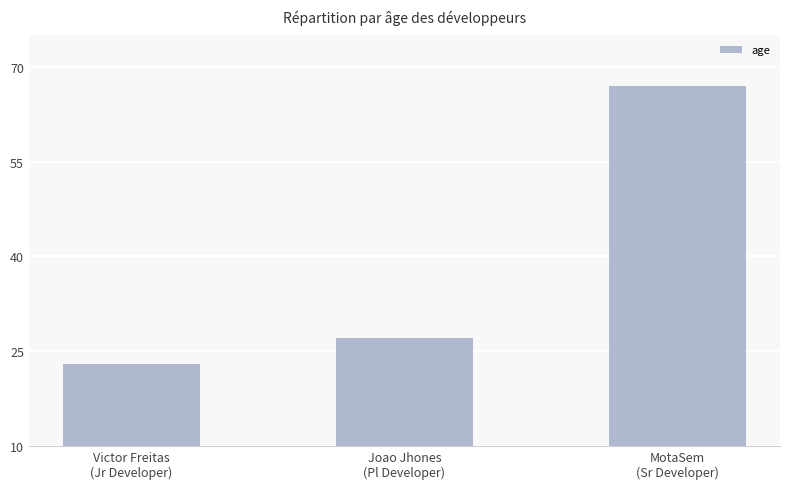

What is the difference between the maximum and minimum values?

44